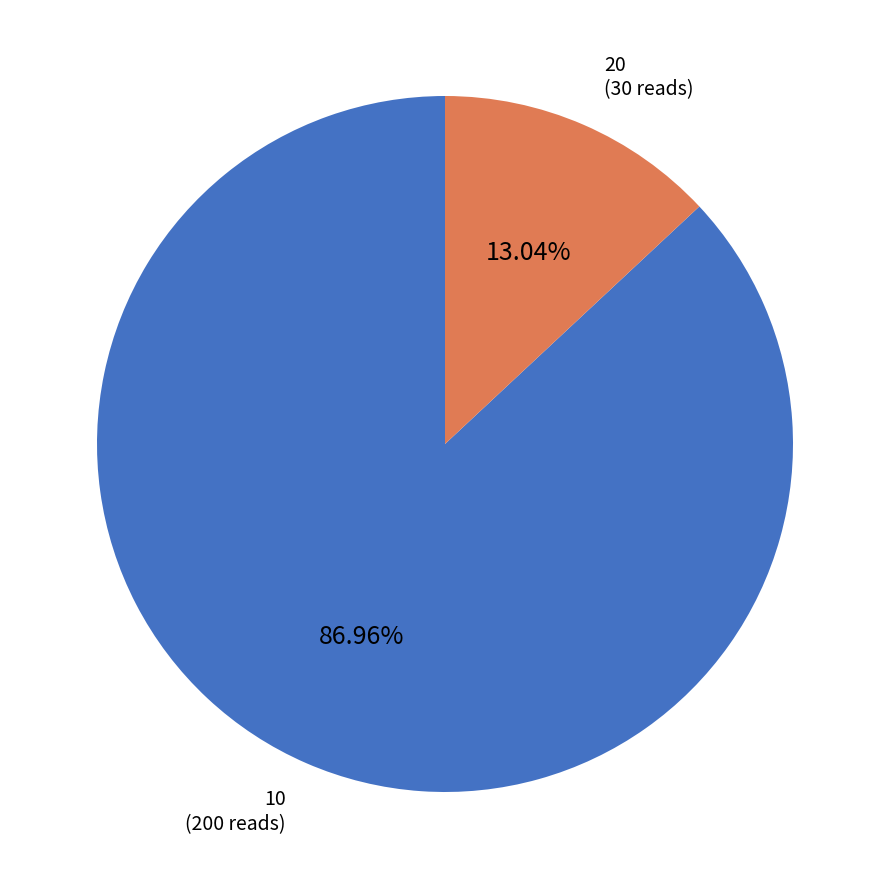

What is the largest slice in the pie chart?

10